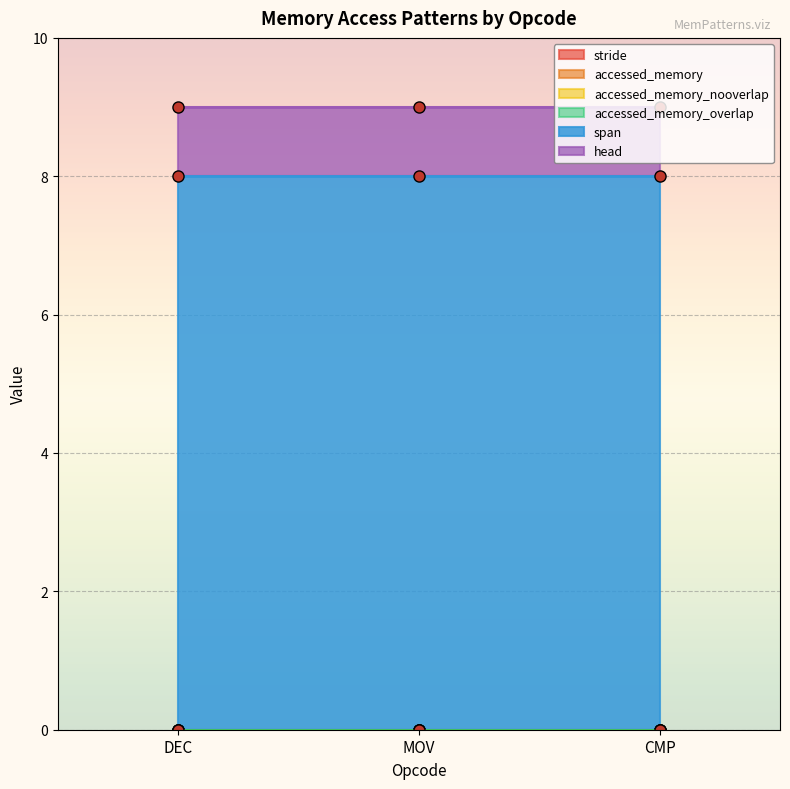

What are all the series names shown in the legend?

stride, accessed_memory, accessed_memory_nooverlap, accessed_memory_overlap, span, head